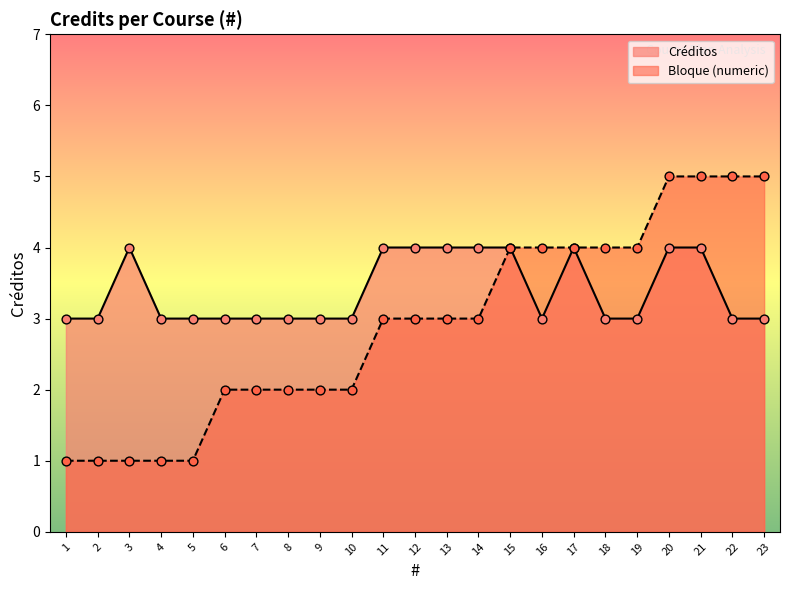

At how many categories does at least one series exceed 4?

4